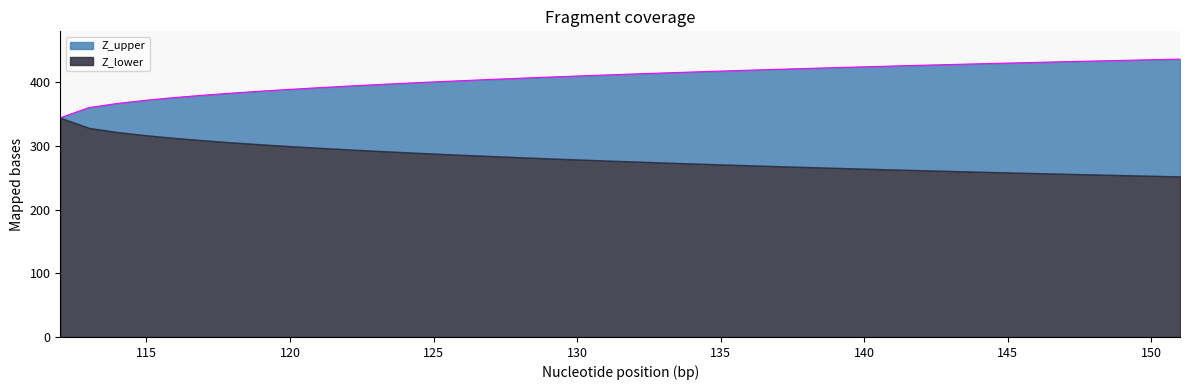

What is the highest value of the Z_lower series?

344.0